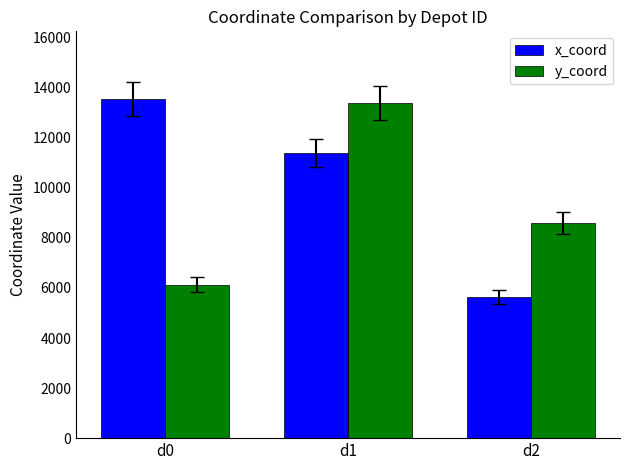

What are all the series names shown in the legend?

x_coord, y_coord